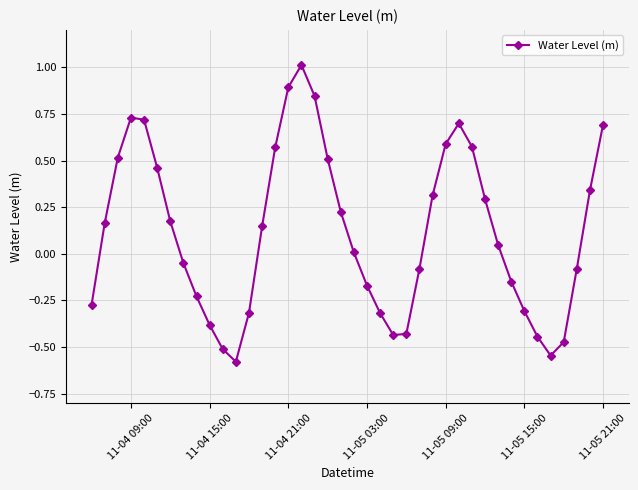

What is the difference between the maximum and minimum values?

1.6